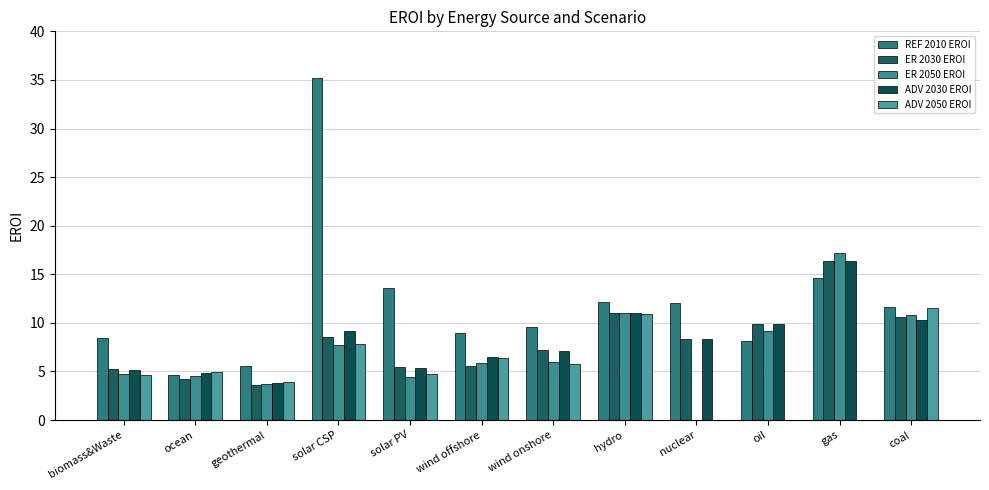

Which category has the lowest value in the ER 2050 EROI series?

nuclear